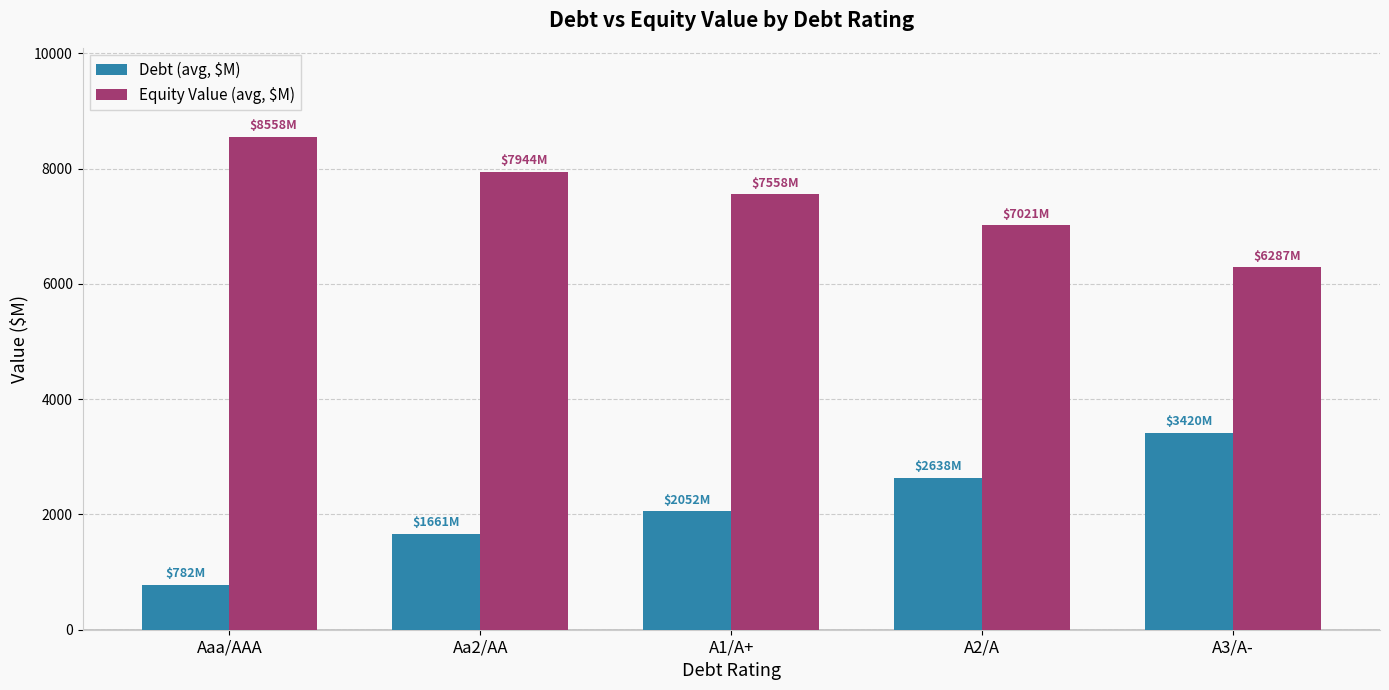

List the series in order of their overall mean, lowest first.

Debt (avg, $M), Equity Value (avg, $M)